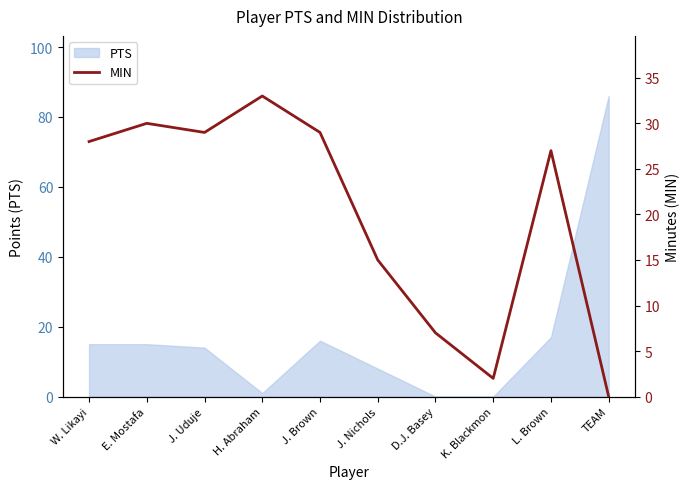

At which label does PTS reach its peak?

TEAM